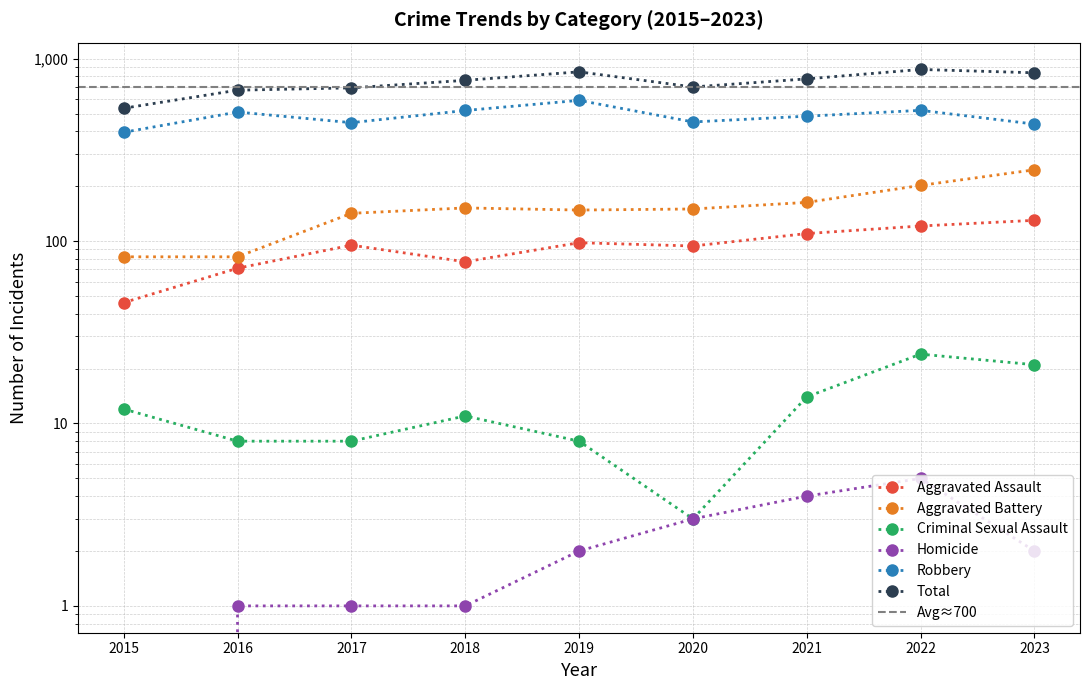

Which series has the largest total across all categories?

Total